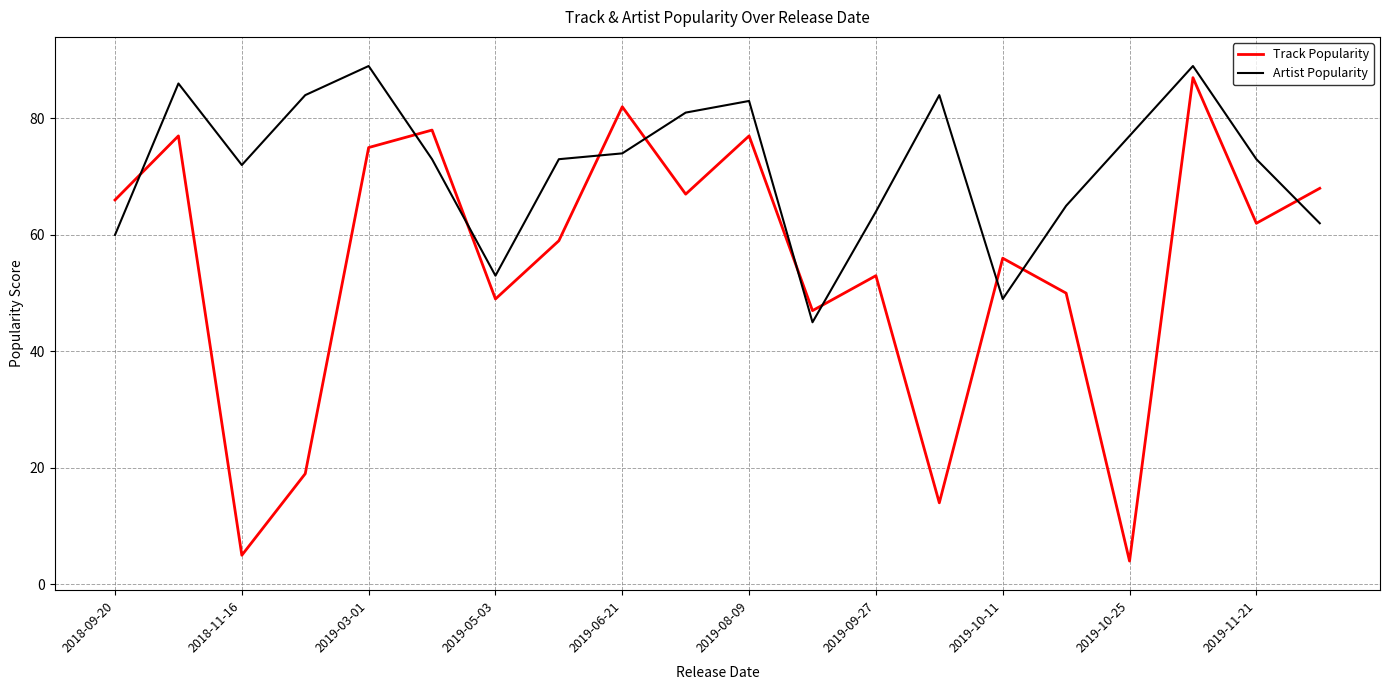

Is this an area chart (filled region under the line)?

No